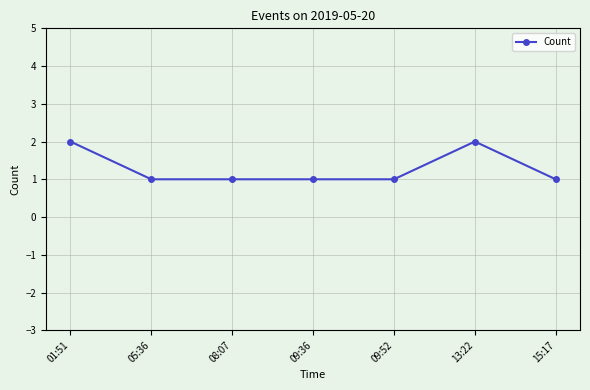

How many lines are shown in the chart?

1